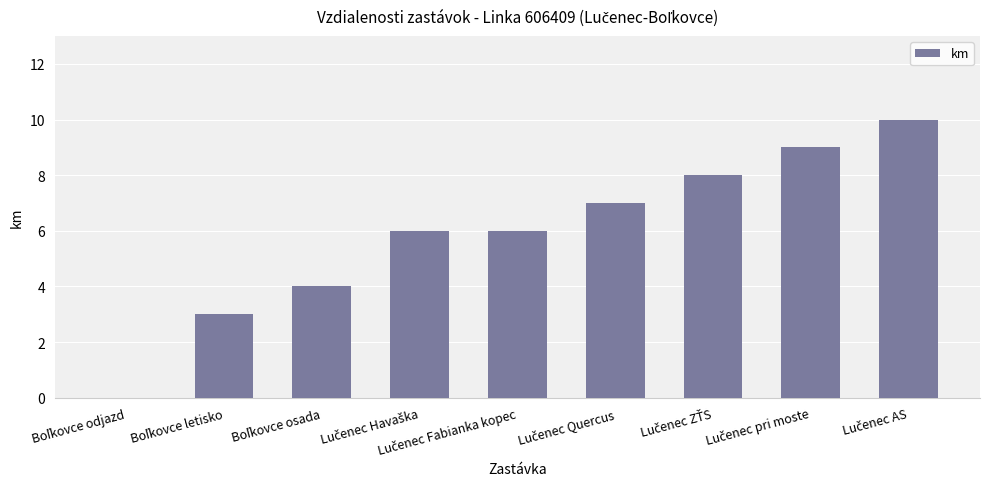

What is the maximum value shown in the chart?

10